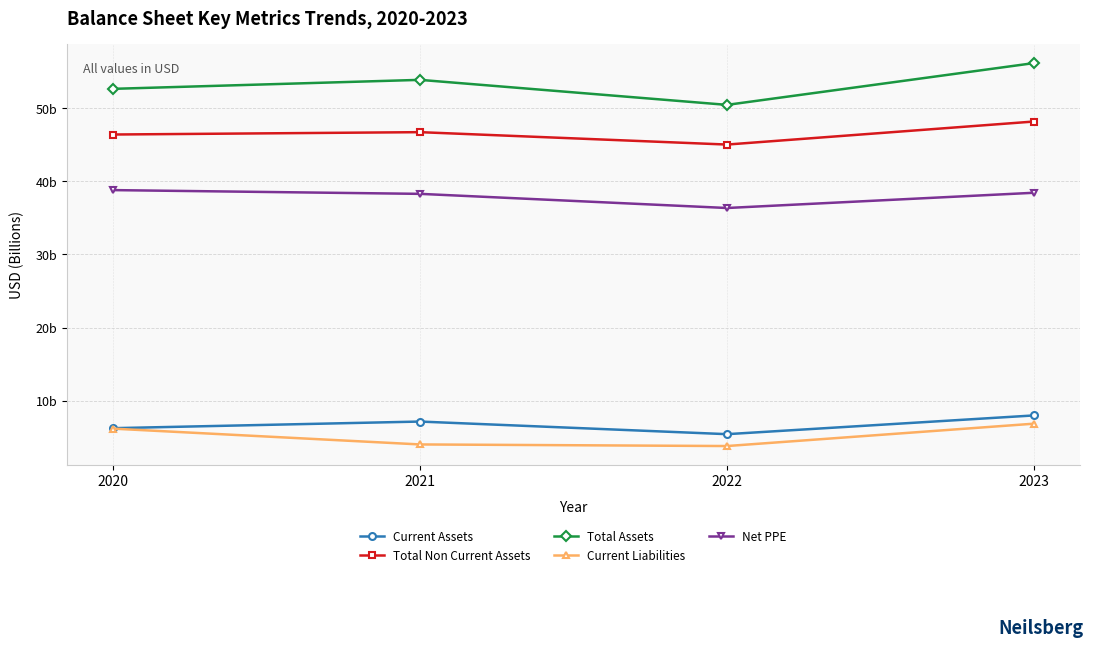

Which series has the largest range (max minus min)?

Total Assets